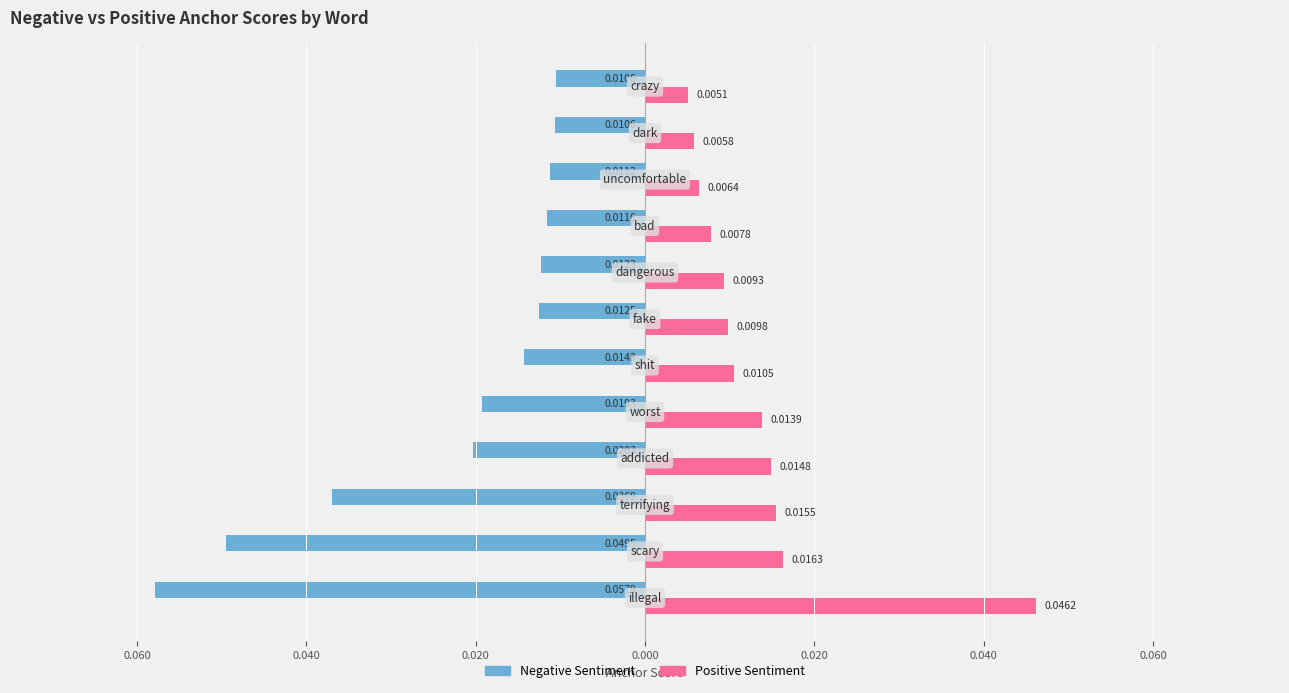

What are all the series names shown in the legend?

Negative Sentiment, Positive Sentiment